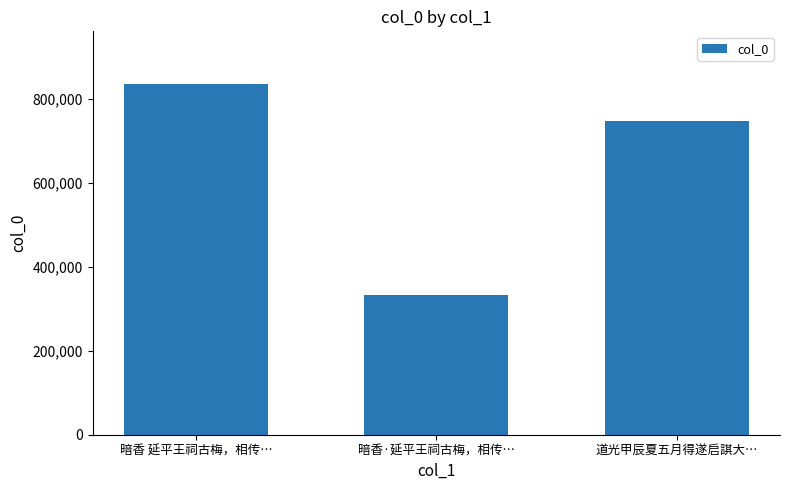

What is the minimum value shown in the chart?

332997